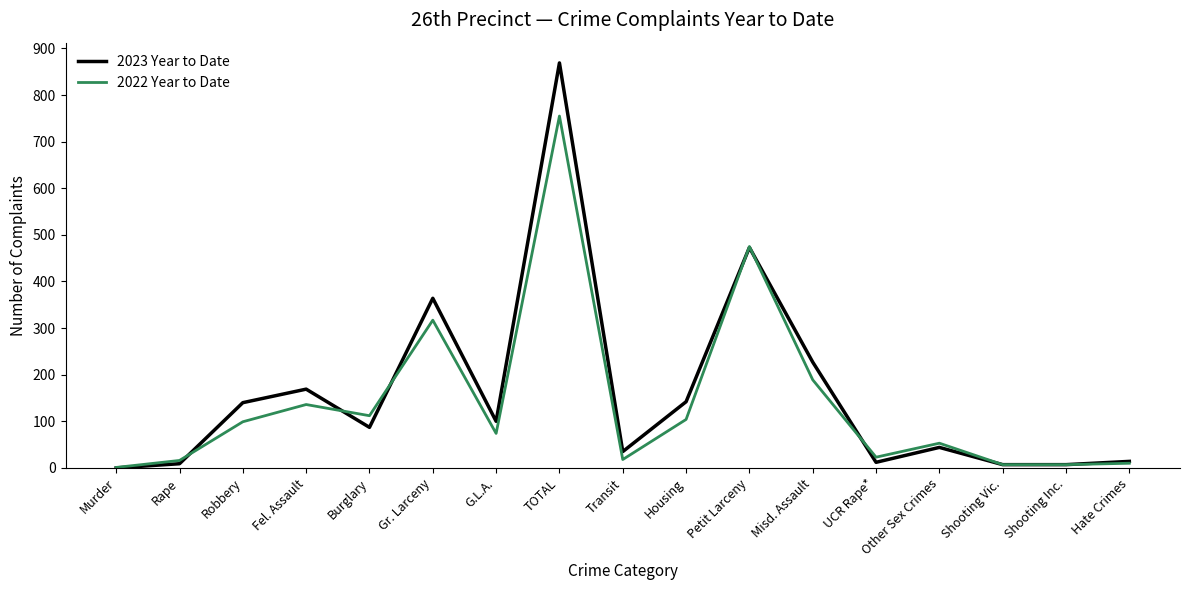

Rank the series by their average value, from highest to lowest.

2023 Year to Date, 2022 Year to Date